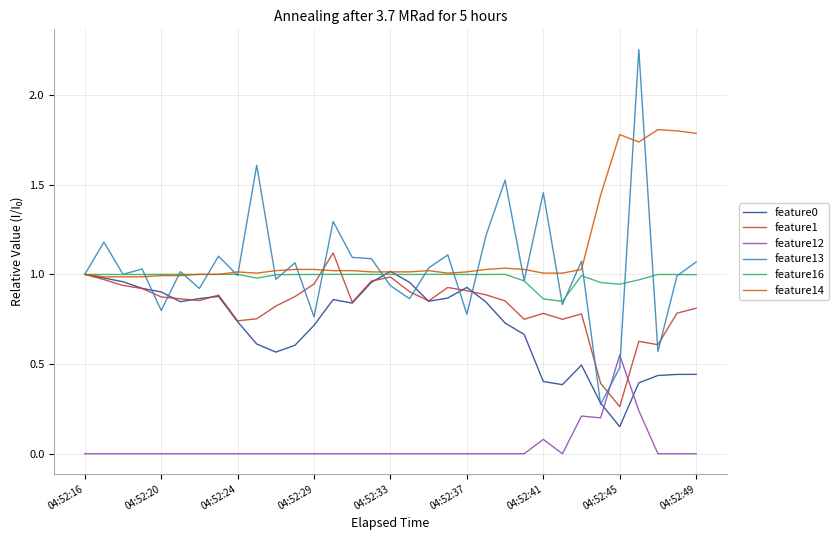

True or false: feature13 and feature12 intersect in this chart.

True